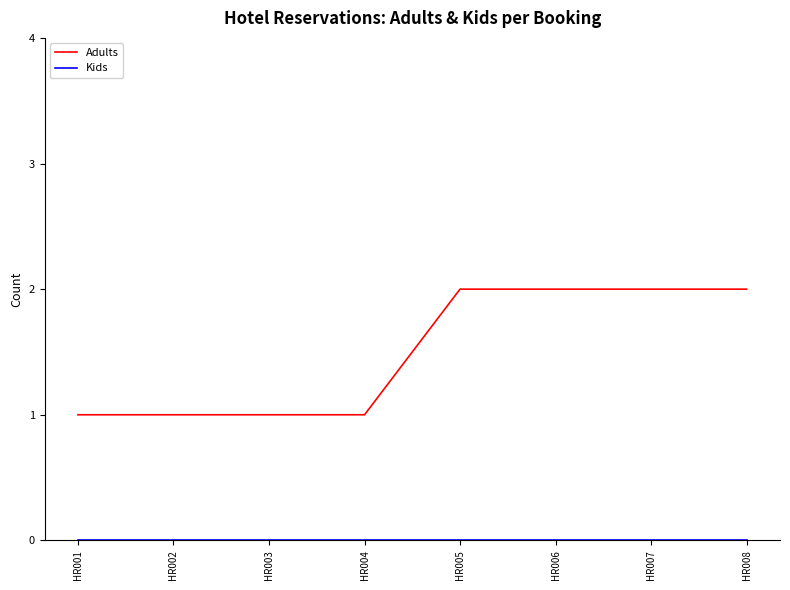

The value of Adults at HR004 is 0. True or false?

False